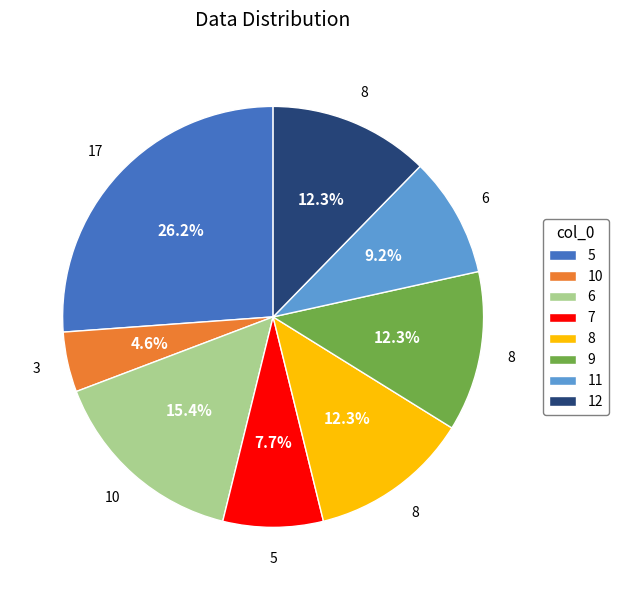

To the nearest percent, what is the combined percentage of 12 and 9?

25%